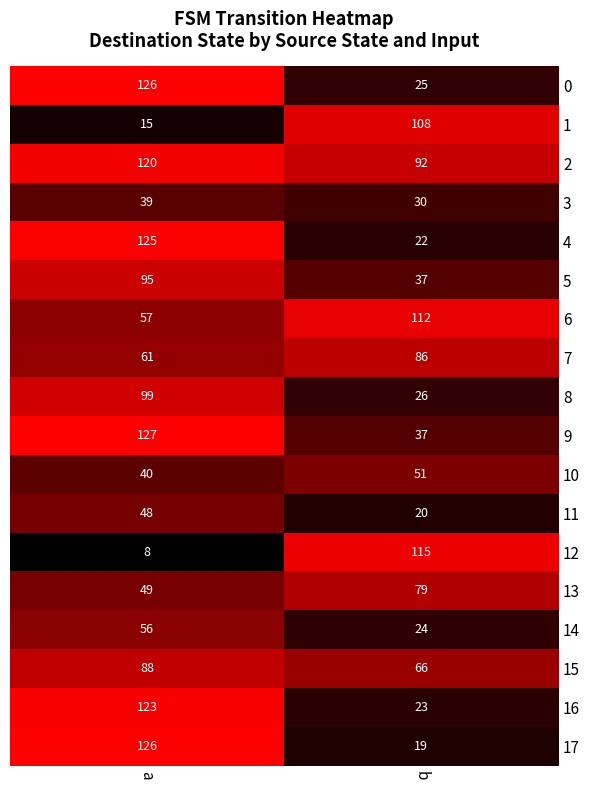

Which category has the highest value across all series?

a